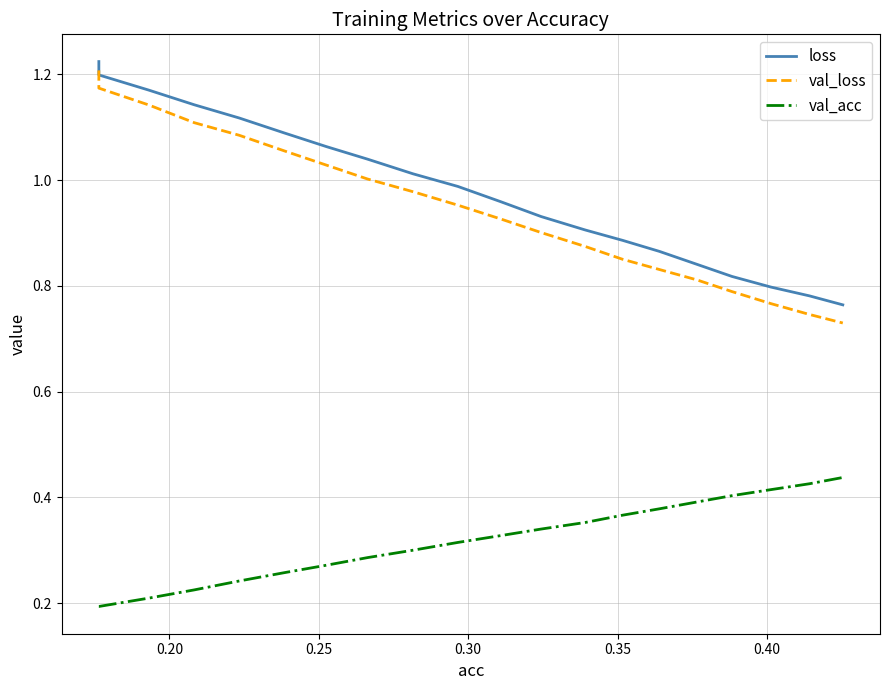

True or false: val_loss and val_acc intersect in this chart.

False